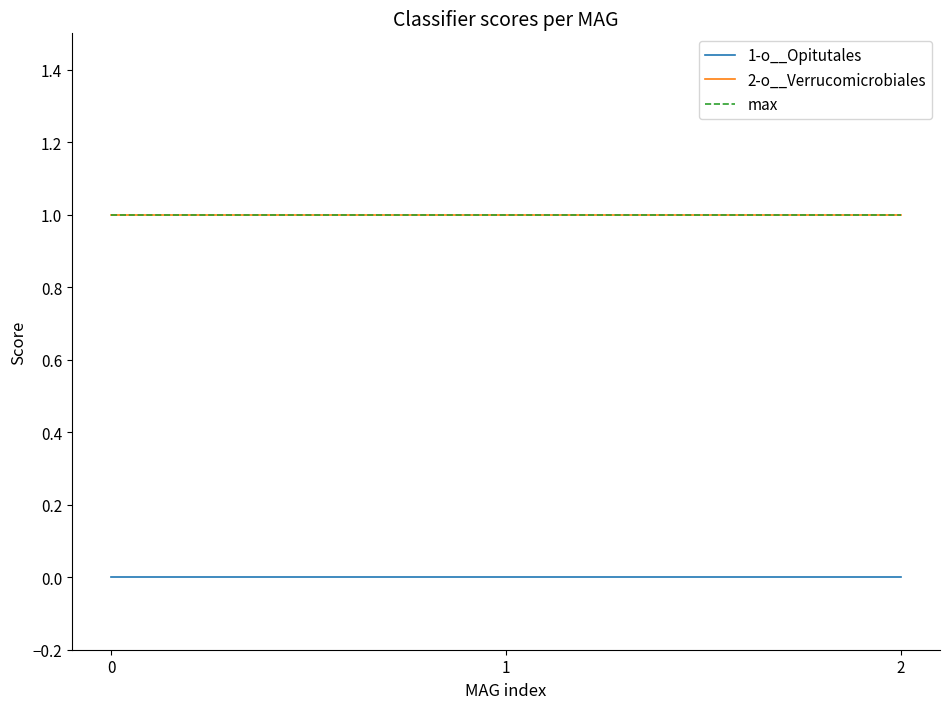

What is the minimum value for max?

1